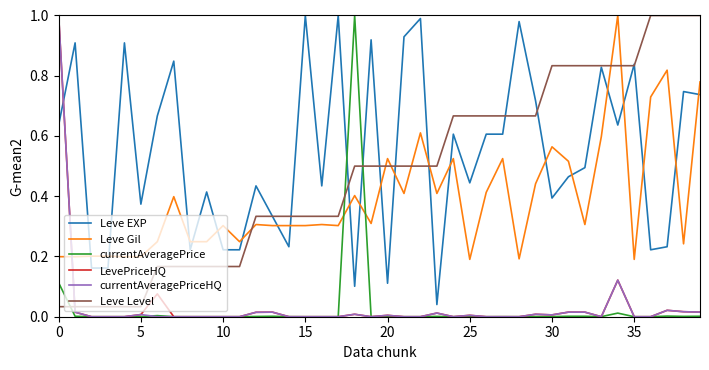

True or false: Leve Level and currentAveragePrice cross at least once.

True